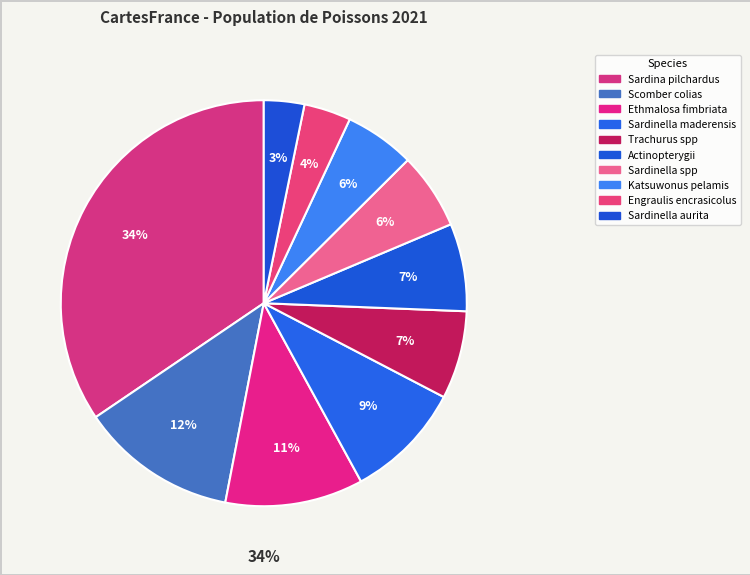

What is the largest slice in the pie chart?

Sardina pilchardus